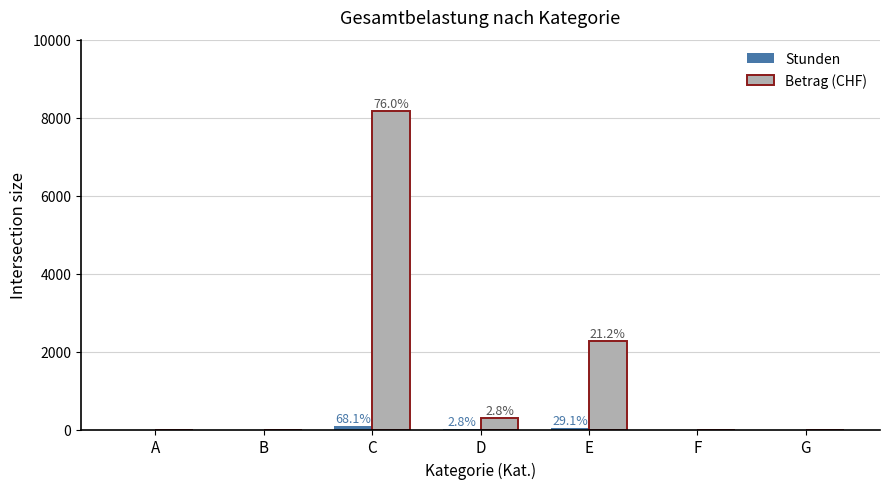

What is the sum of all Betrag (CHF) values?

10749.5